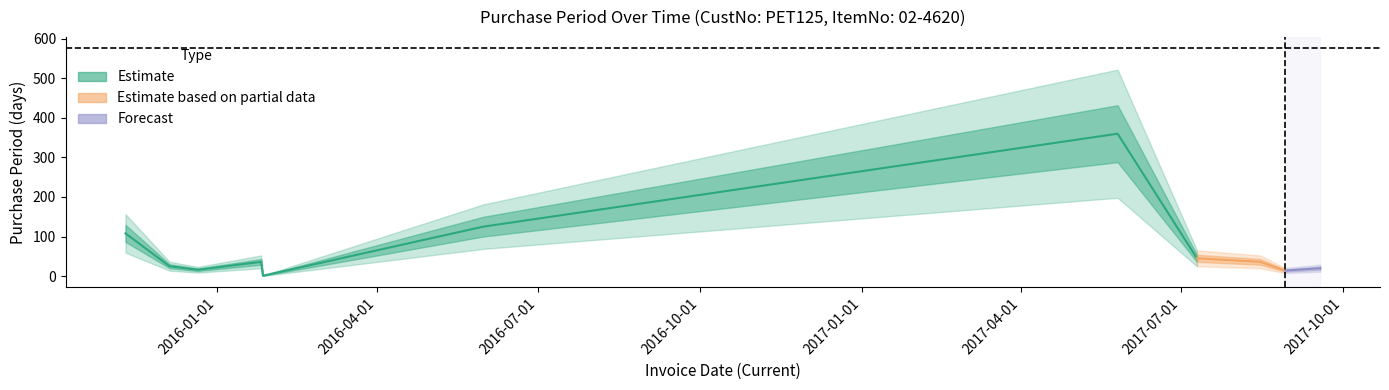

How many points are higher than both their immediate neighbors (excluding endpoints)?

2